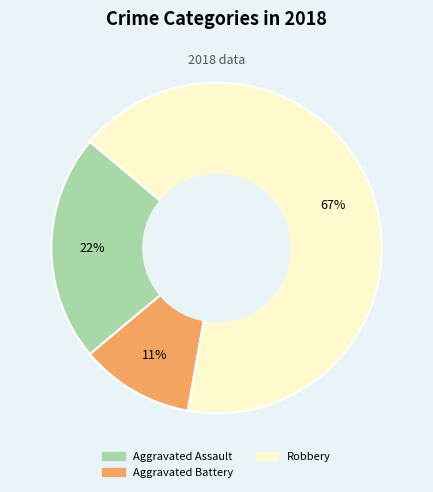

Does any single category account for the majority?

Yes